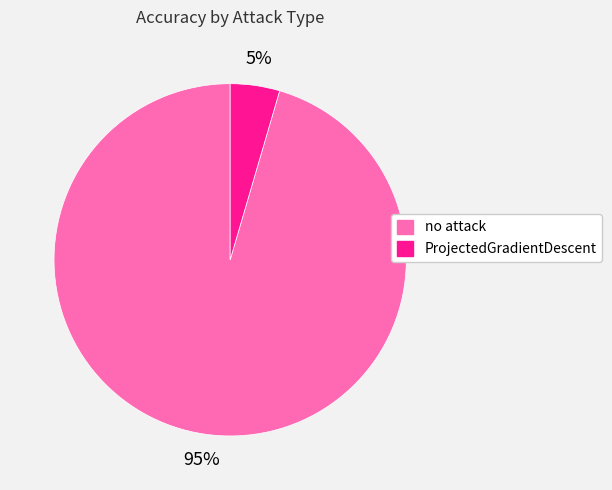

Combined, do no attack and ProjectedGradientDescent account for over 50%?

Yes